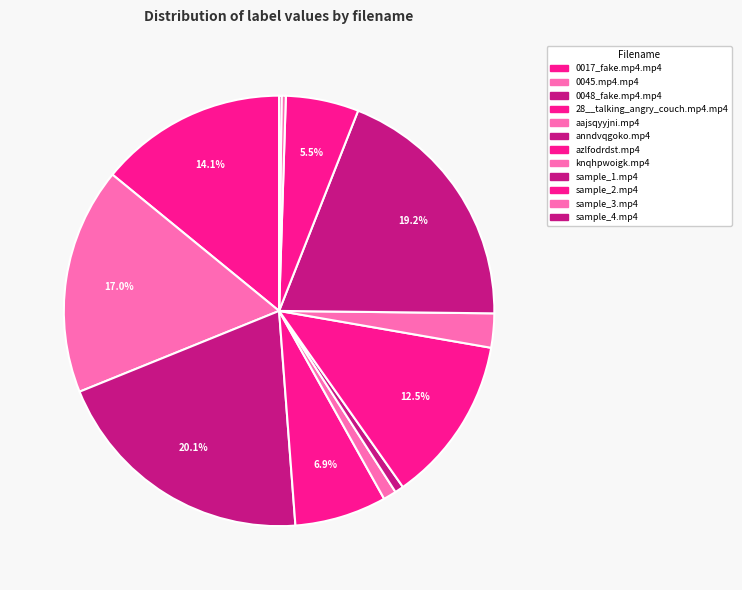

What percentage do 0045.mp4.mp4 and sample_2.mp4 together represent?

22.5%